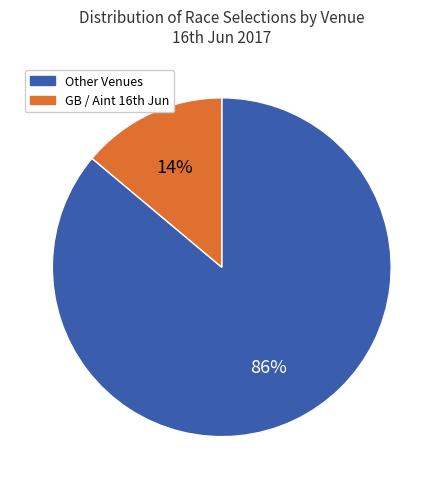

Does any single category account for the majority?

Yes